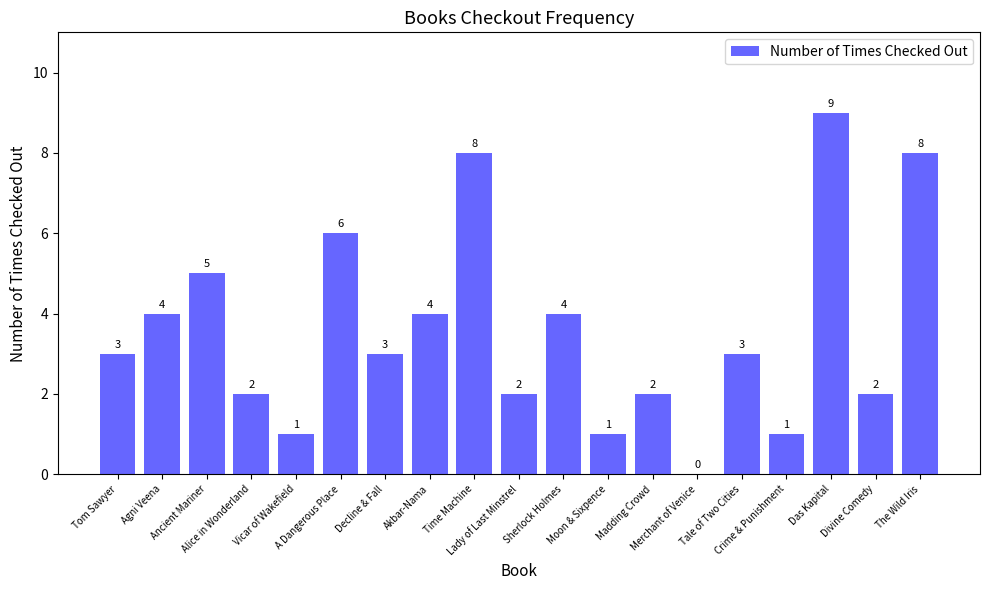

Are the bars grouped side by side (vs. stacked)?

No